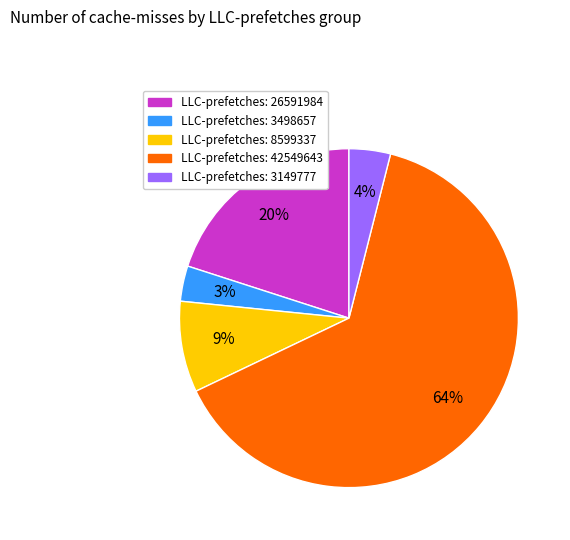

Is there any slice that represents more than half of the pie?

Yes